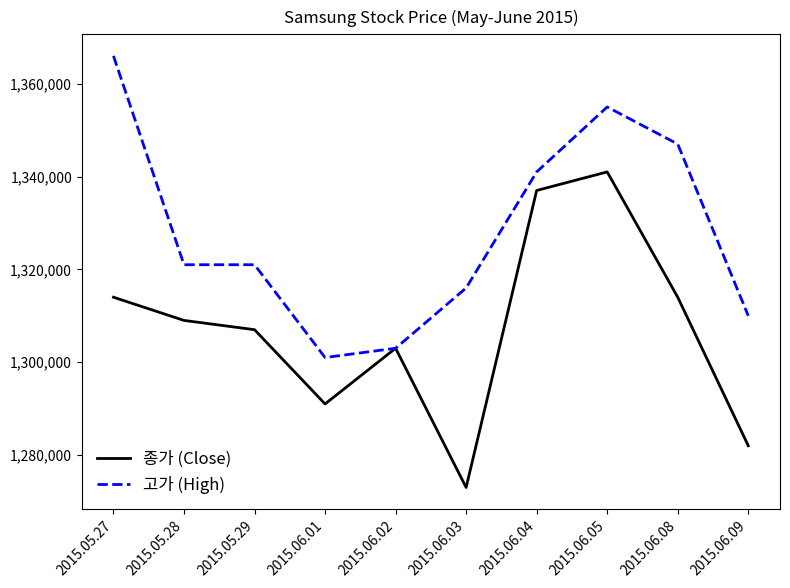

Which series has the largest total across all categories?

고가 (High)